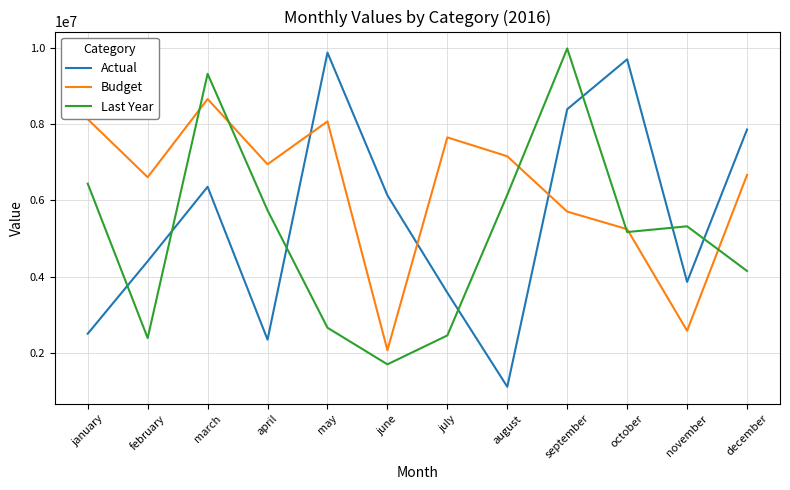

At march, list the series in order from smallest to largest.

Actual, Budget, Last Year